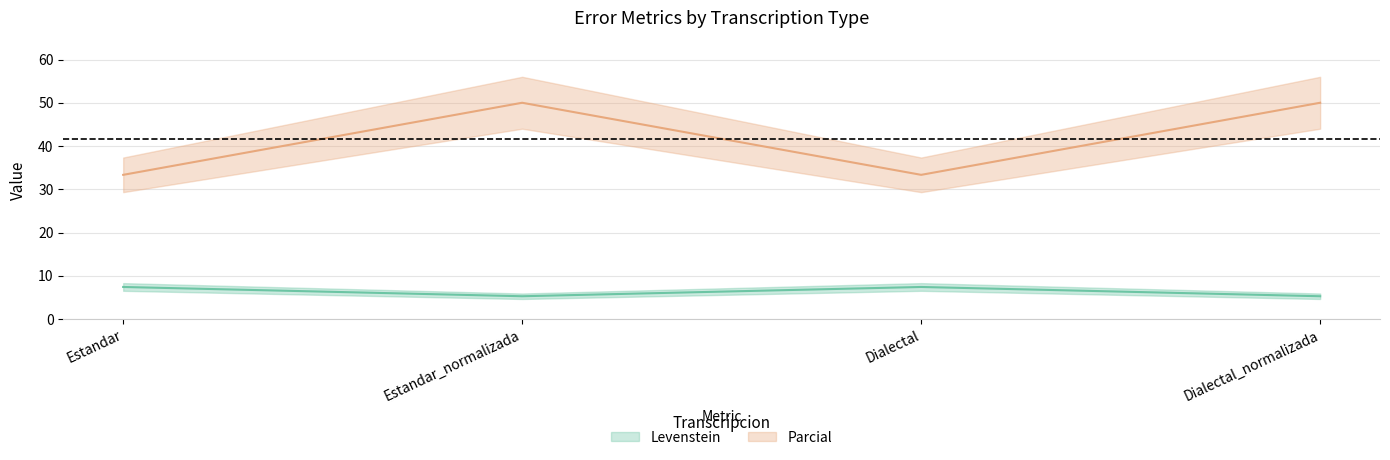

In Parcial, how many points are higher than both neighbors (excluding endpoints)?

1